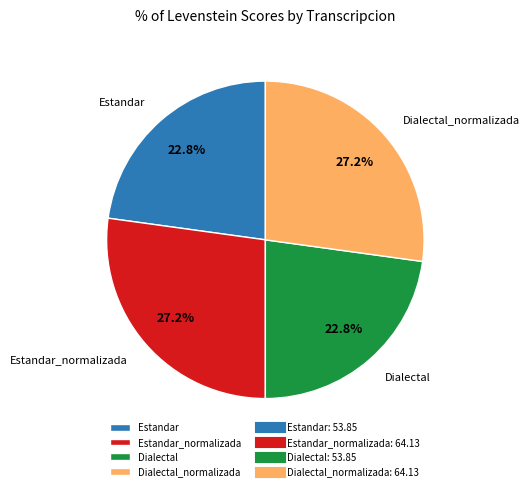

Count the number of slices in the pie.

4